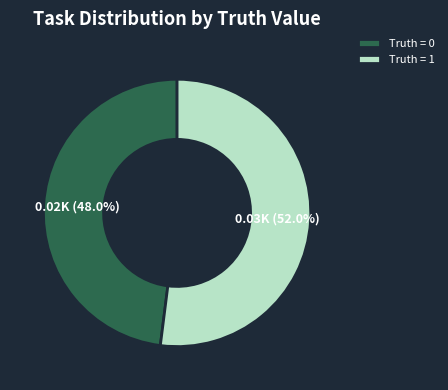

How many slices are in this pie chart?

2